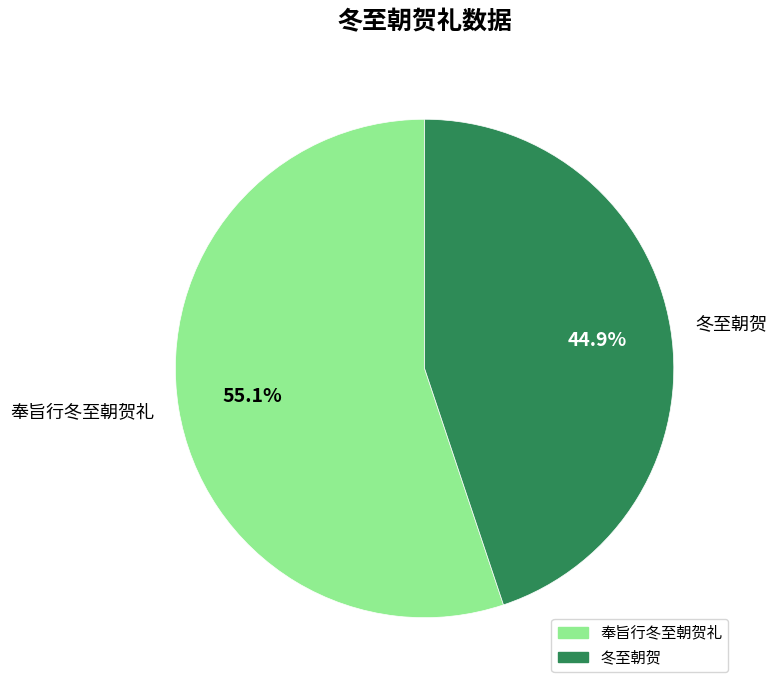

Do 奉旨行冬至朝贺礼 and 冬至朝贺 together represent more than half of the pie?

Yes